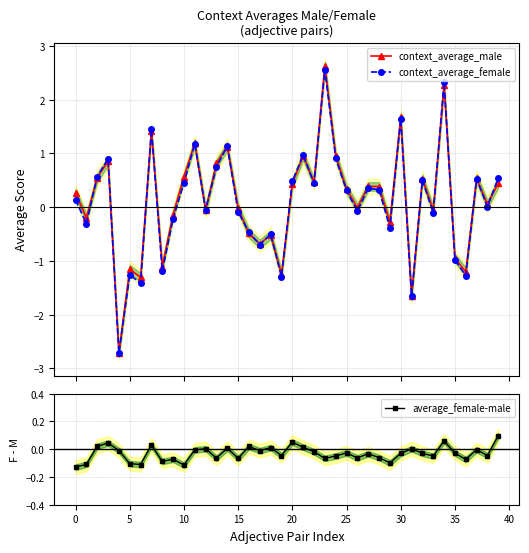

Where is context_average_male nearest to the value 0?

26